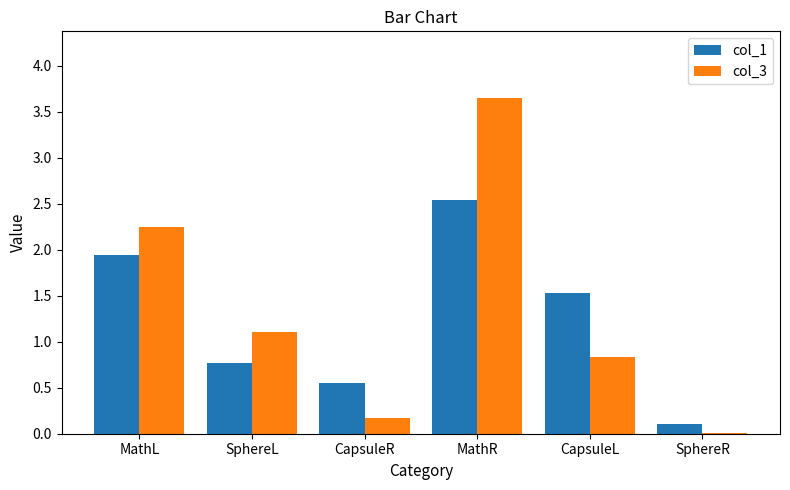

The col_1 series shows 2.2 at CapsuleL. True or false?

False